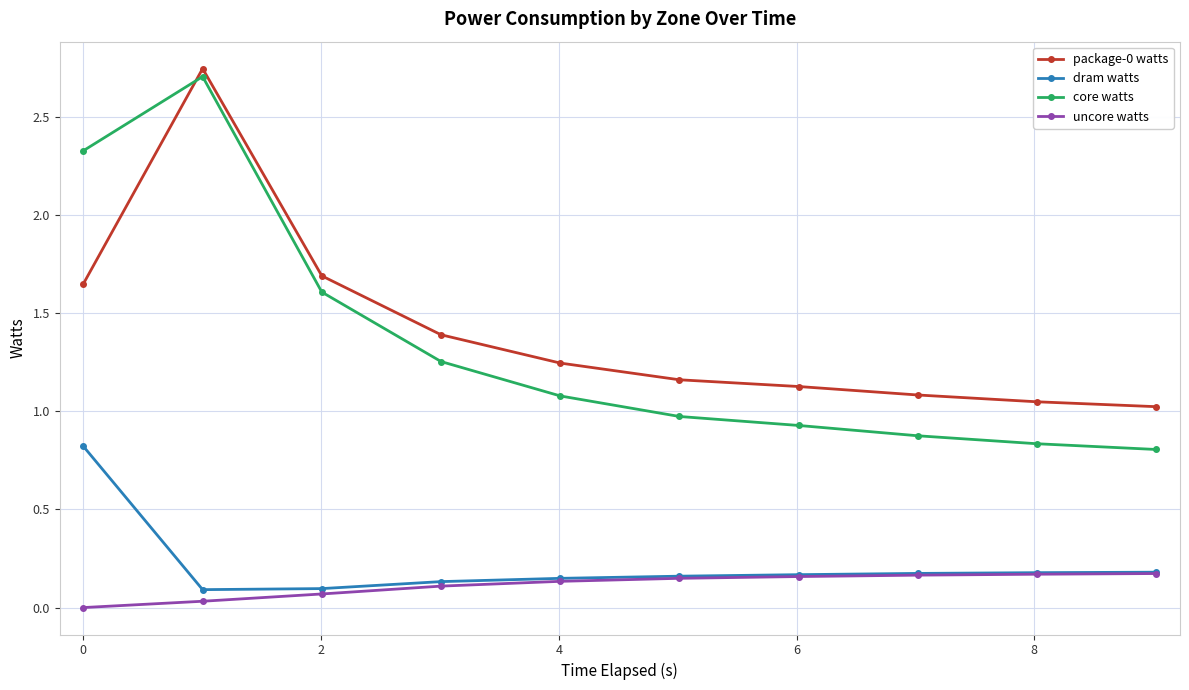

True or false: uncore watts and package-0 watts intersect in this chart.

False